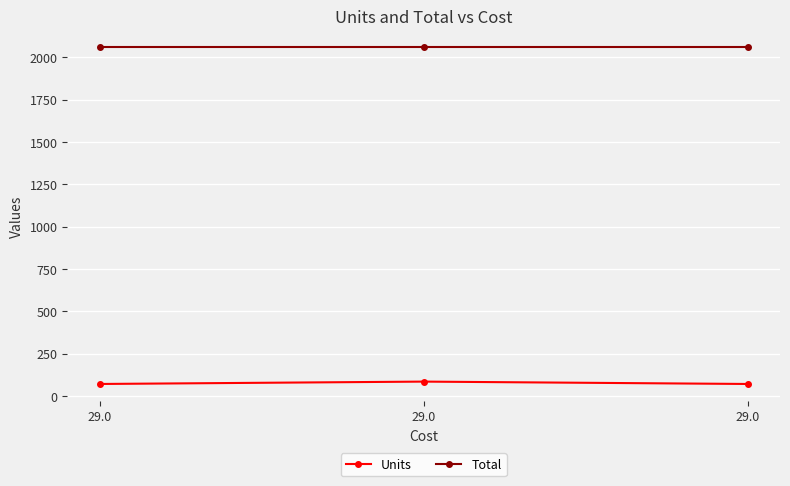

How many data points in Units are above 71?

1